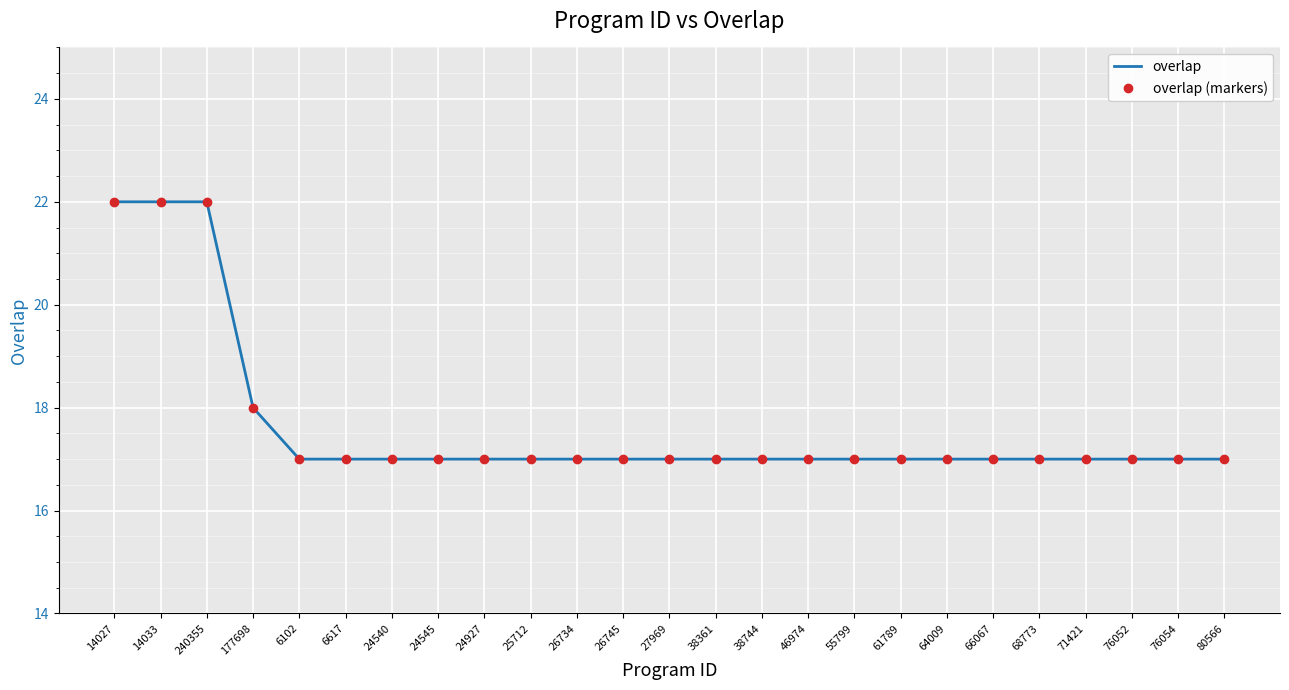

Reading left to right, transcribe all the data shown in this chart.

overlap: 14027=22	14033=22	240355=22	177698=18	6102=17	6617=17	24540=17	24545=17	24927=17	25712=17	26734=17	26745=17	27969=17	38361=17	38744=17	46974=17	55799=17	61789=17	64009=17	66067=17	68773=17	71421=17	76052=17	76054=17	80566=17
overlap (markers): 14027=22	14033=22	240355=22	177698=18	6102=17	6617=17	24540=17	24545=17	24927=17	25712=17	26734=17	26745=17	27969=17	38361=17	38744=17	46974=17	55799=17	61789=17	64009=17	66067=17	68773=17	71421=17	76052=17	76054=17	80566=17